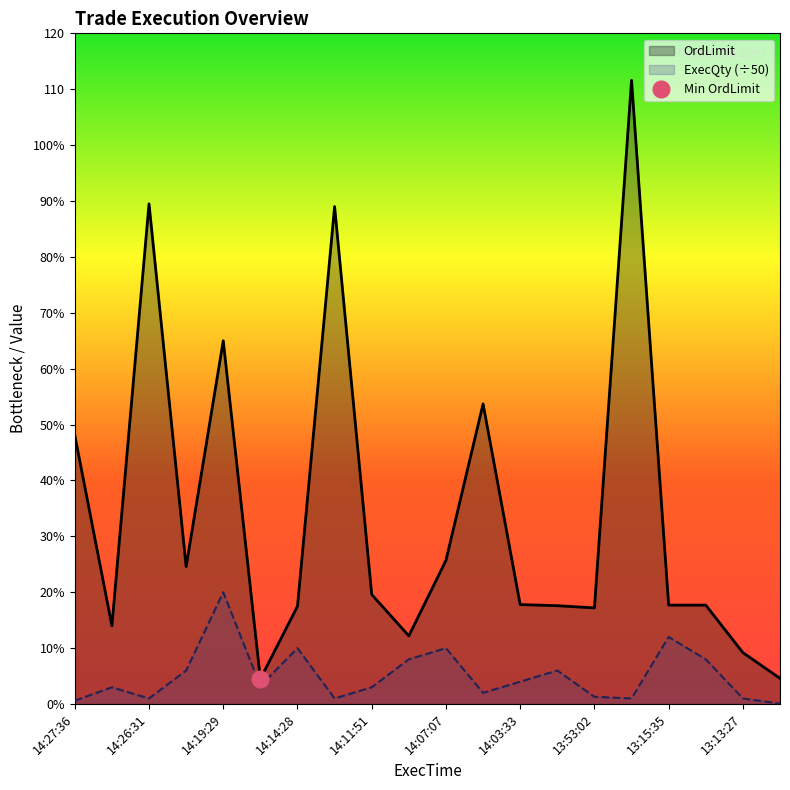

At which category does OrdLimit reach its first local valley?

14:27:11